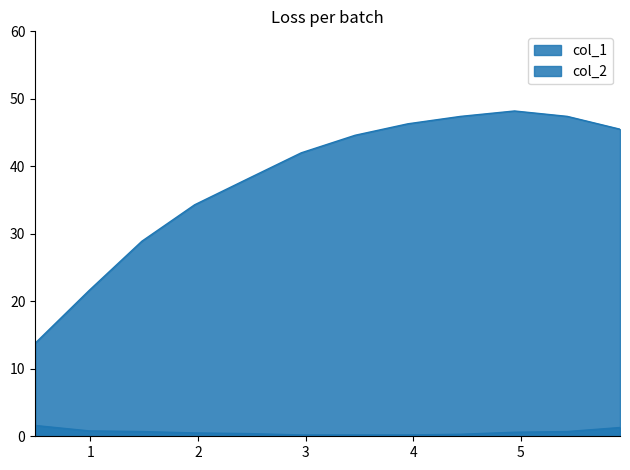

List the series in order of their overall mean, highest first.

col_1, col_2